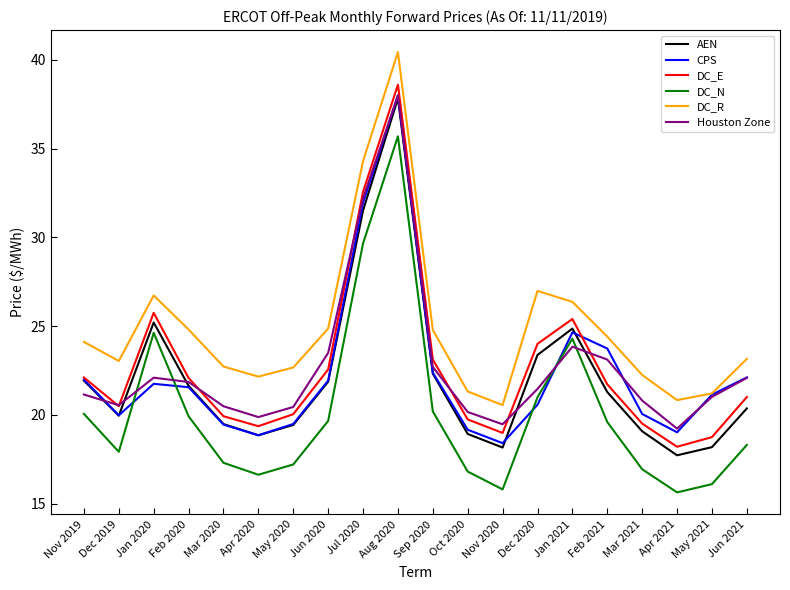

Which series changed the most between Aug 2020 and Mar 2021?

DC_E